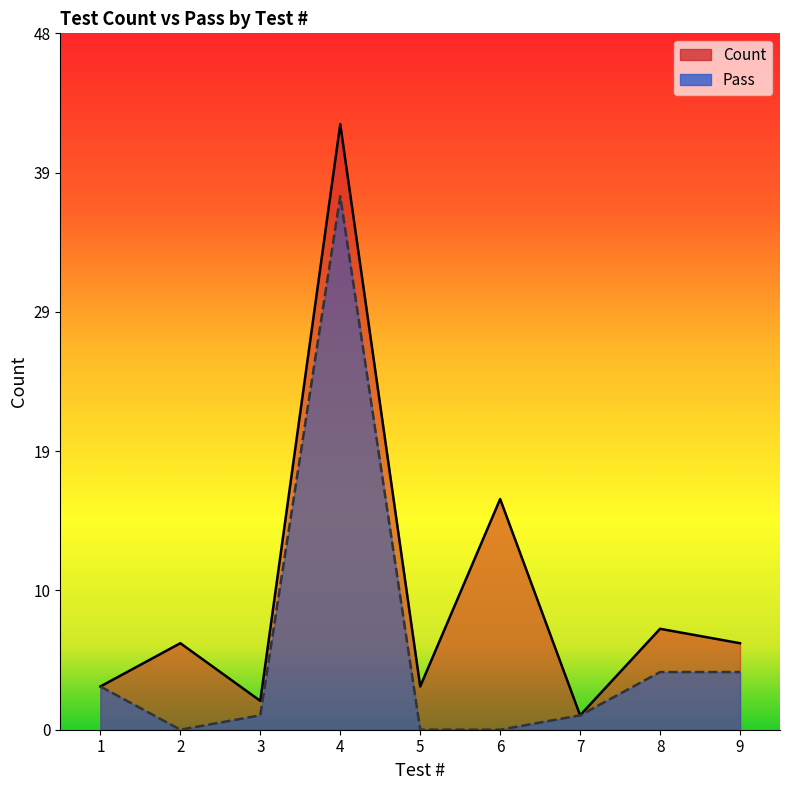

What is the difference between the Pass values at 2 and 4?

37